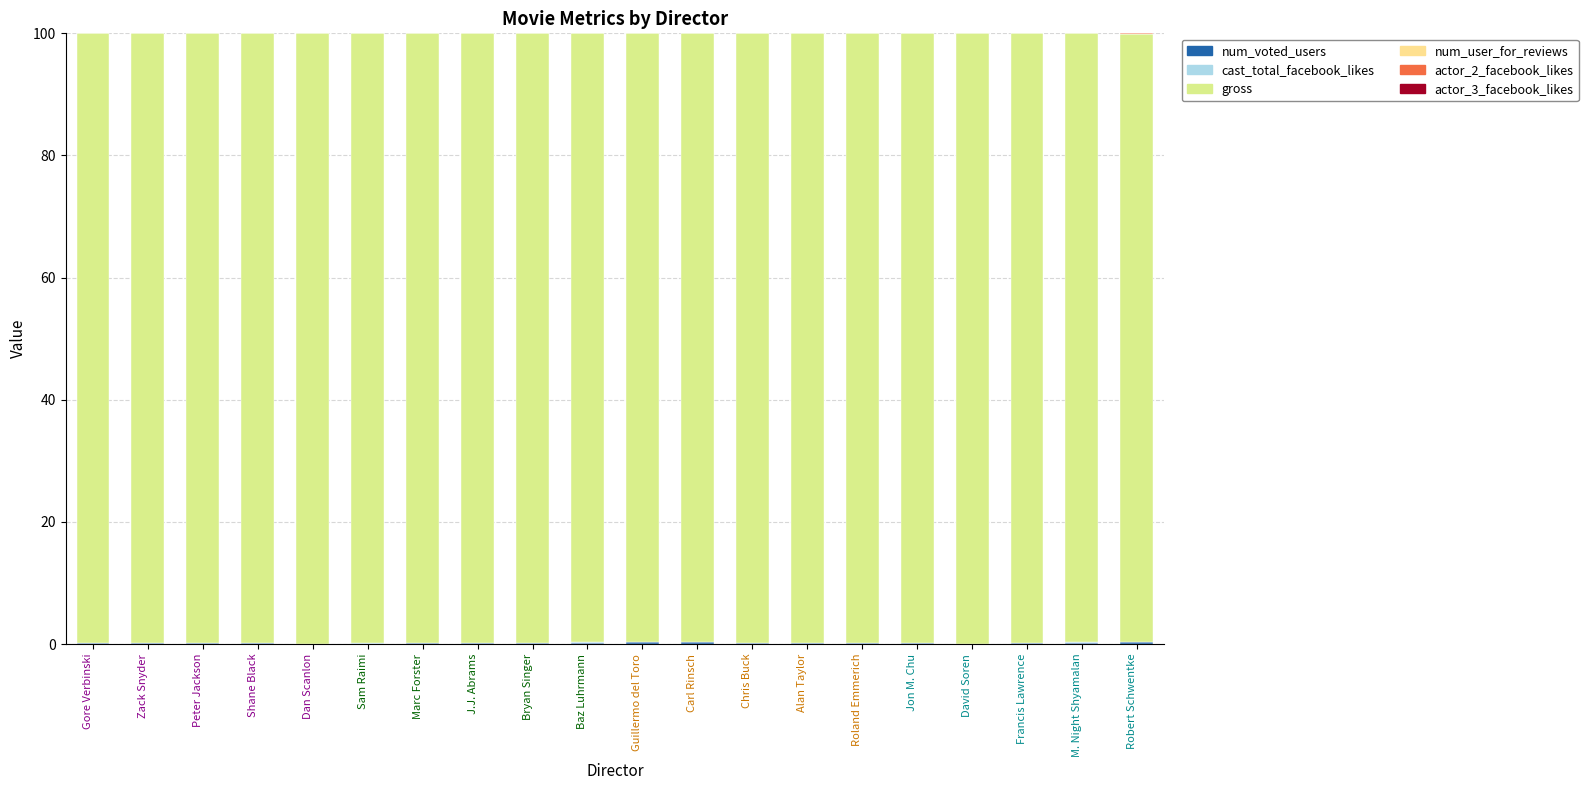

What is the difference between the gross values at Roland Emmerich and Bryan Singer?

0.1